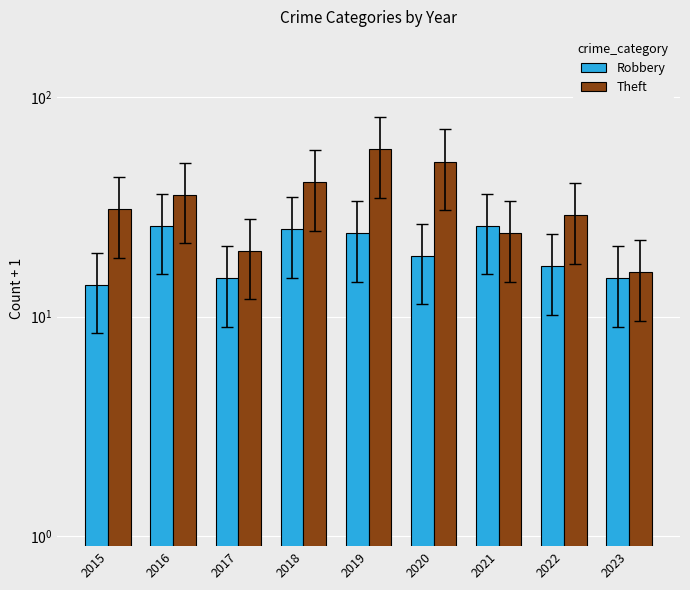

Reading right to left, extract all data points from this chart.

Robbery: 2023=15	2022=17	2021=26	2020=19	2019=24	2018=25	2017=15	2016=26	2015=14
Theft: 2023=16	2022=29	2021=24	2020=51	2019=58	2018=41	2017=20	2016=36	2015=31